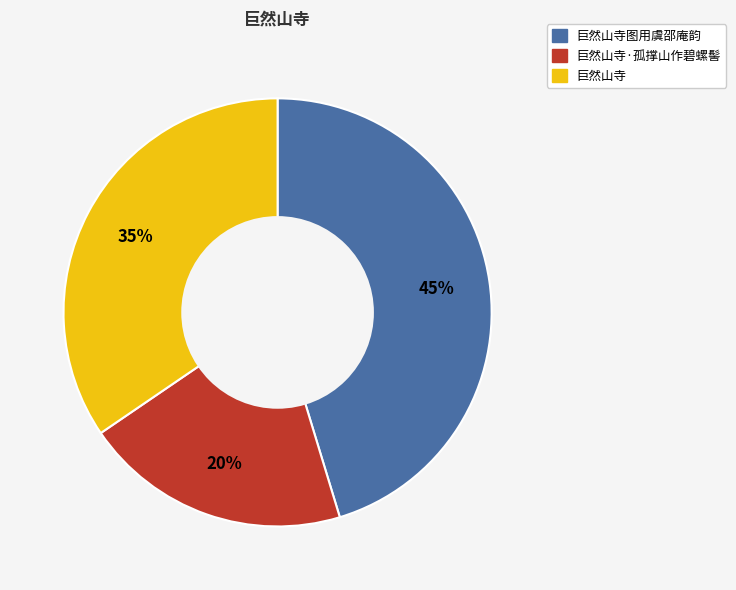

Between 巨然山寺·孤撑山作碧螺髻 and 巨然山寺, which is larger?

巨然山寺